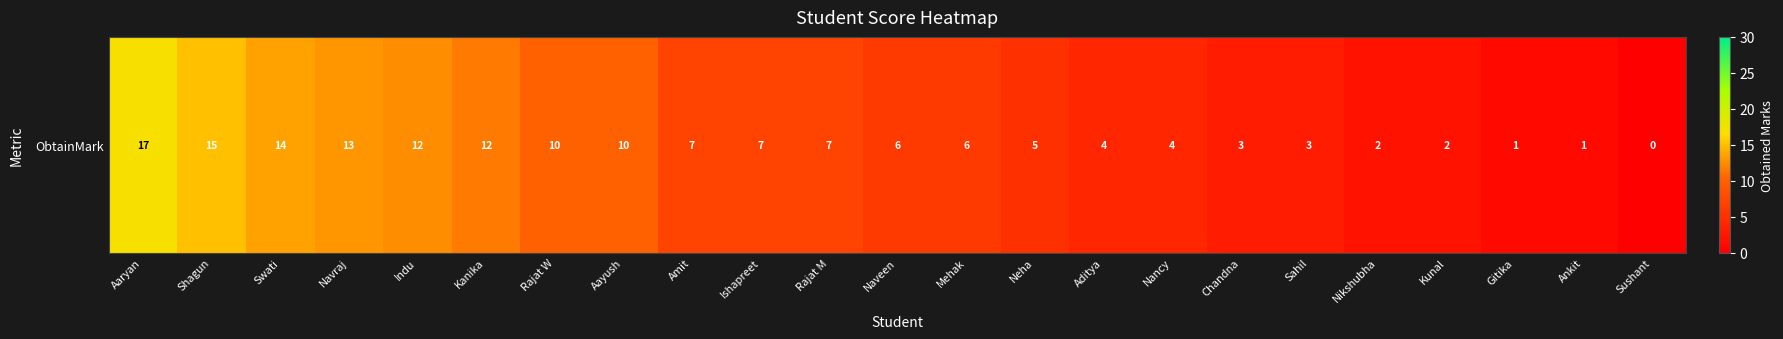

True or false: the data shows 3.0 at Chandna.

True